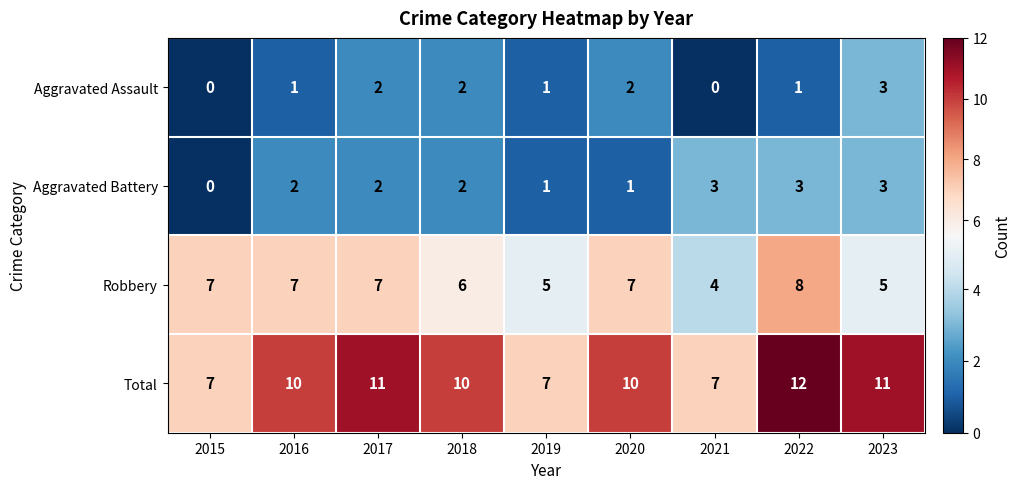

Count the Total values in the range 7 to 11.

8